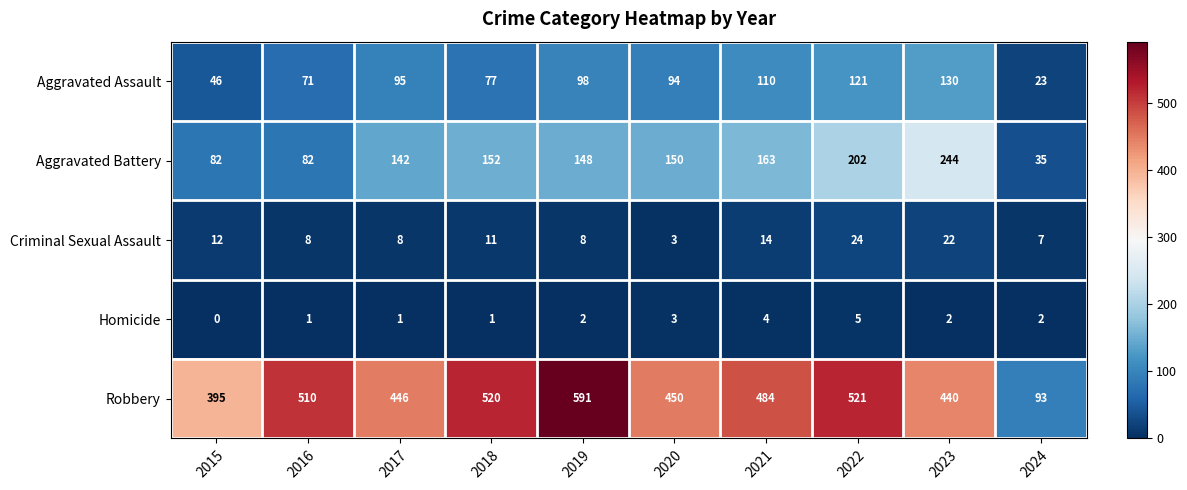

Rank the series by their maximum value, from highest to lowest.

Robbery, Aggravated Battery, Aggravated Assault, Criminal Sexual Assault, Homicide